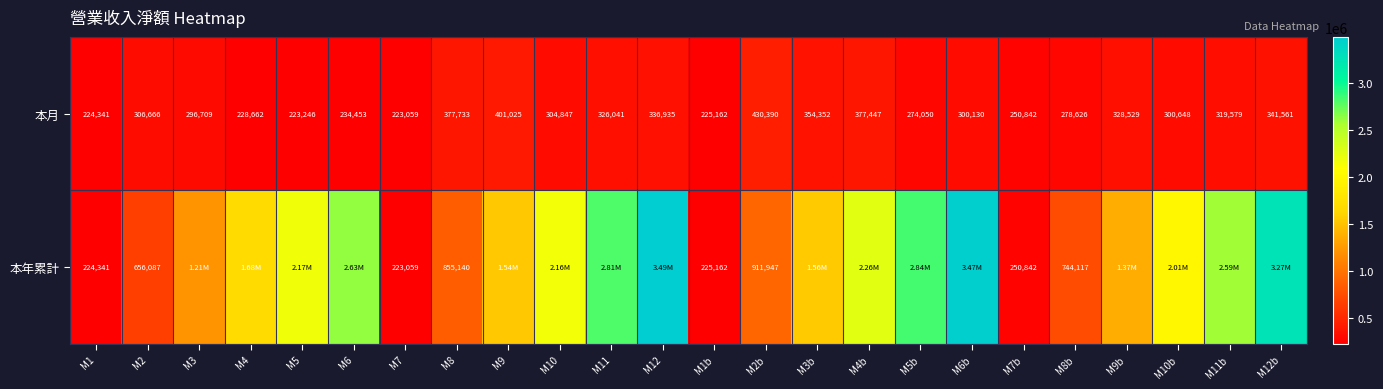

At which category does the chart reach its peak across all series?

M12